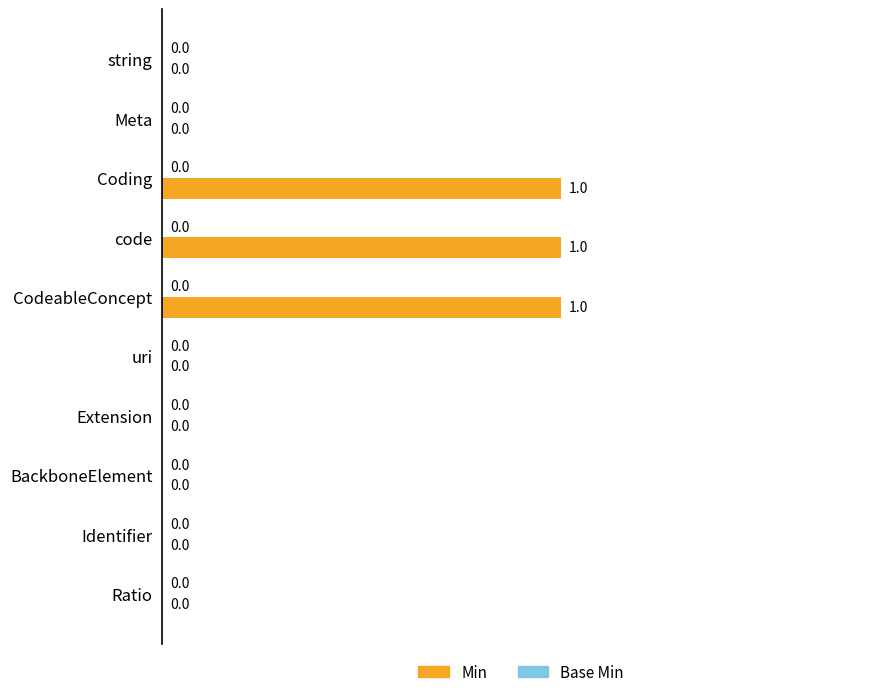

Between Identifier and Coding, which is larger?

Coding